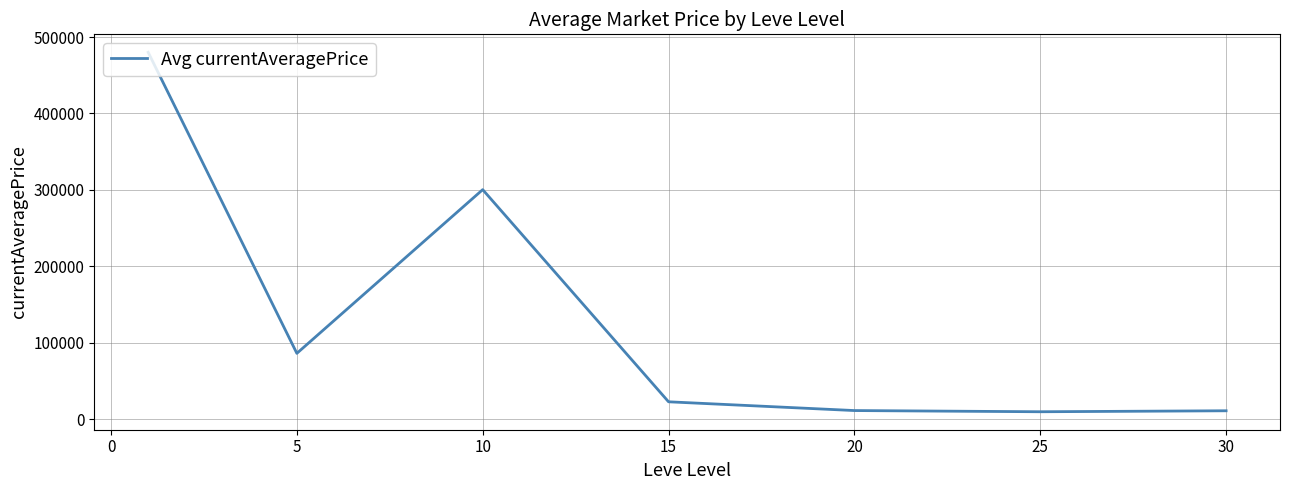

What is the difference between the maximum and minimum values?

470519.0